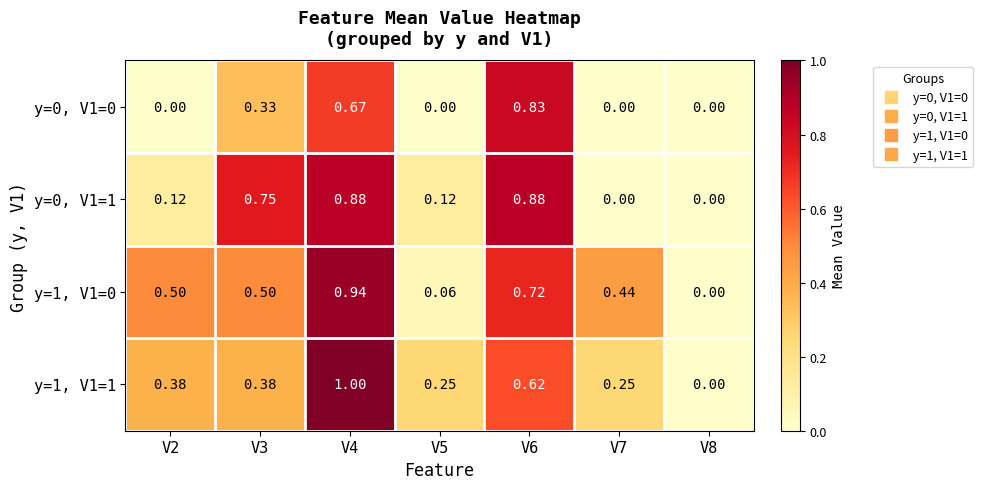

Is the value of y=0, V1=0 at V5 greater than the value of y=1, V1=0 at V5?

No